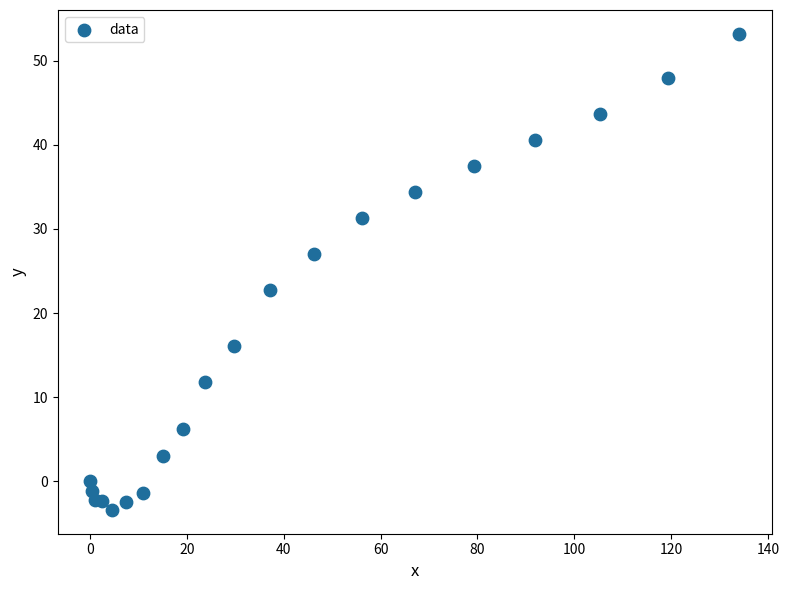

What is the range of Y values (max minus min)?

56.6